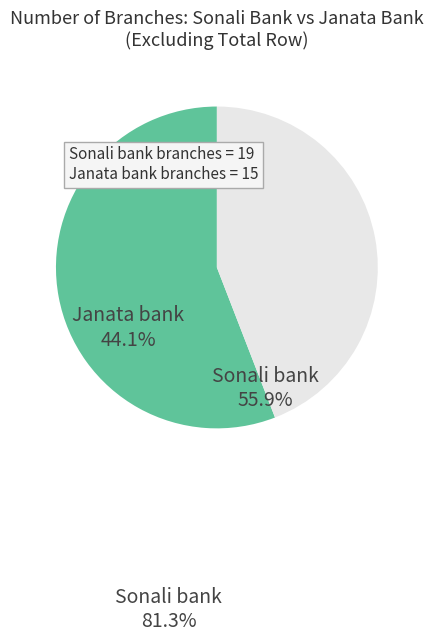

Is there a majority slice in this chart?

Yes